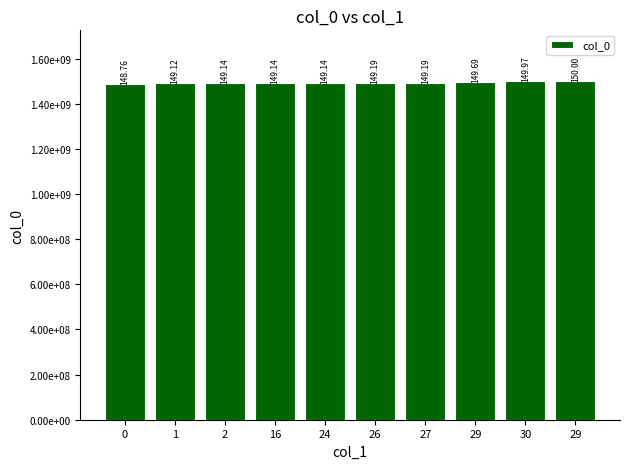

What is the value of the 6th bar from the left?

1491866396